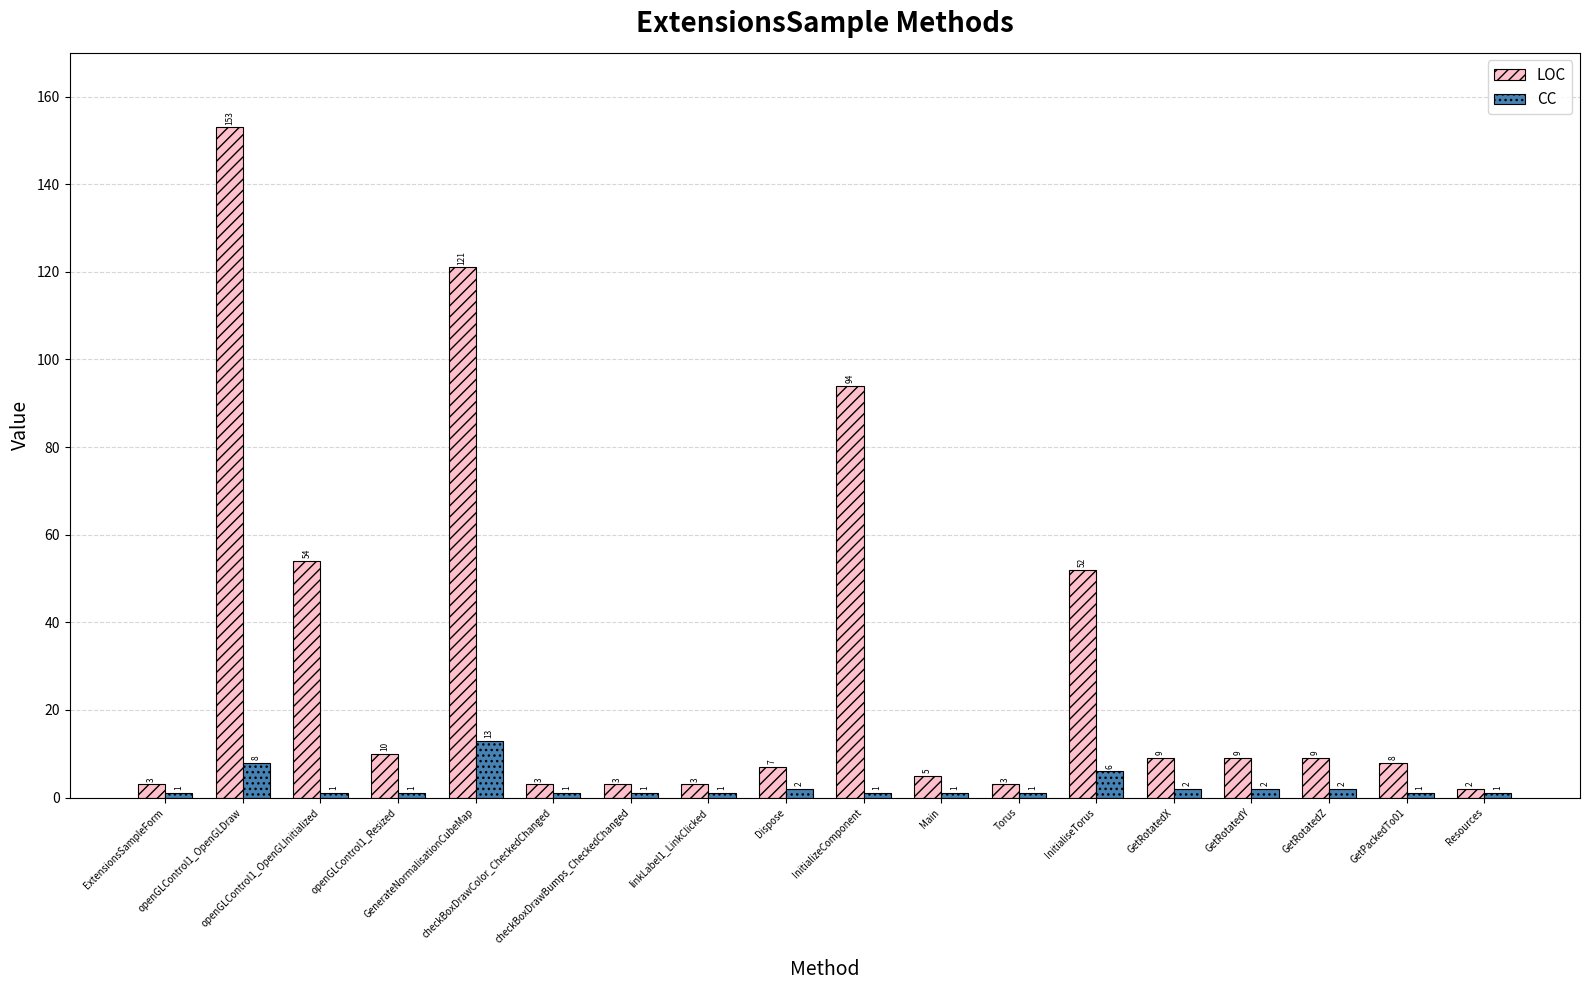

What is the difference between the LOC values at Resources and openGLControl1_OpenGLInitialized?

52